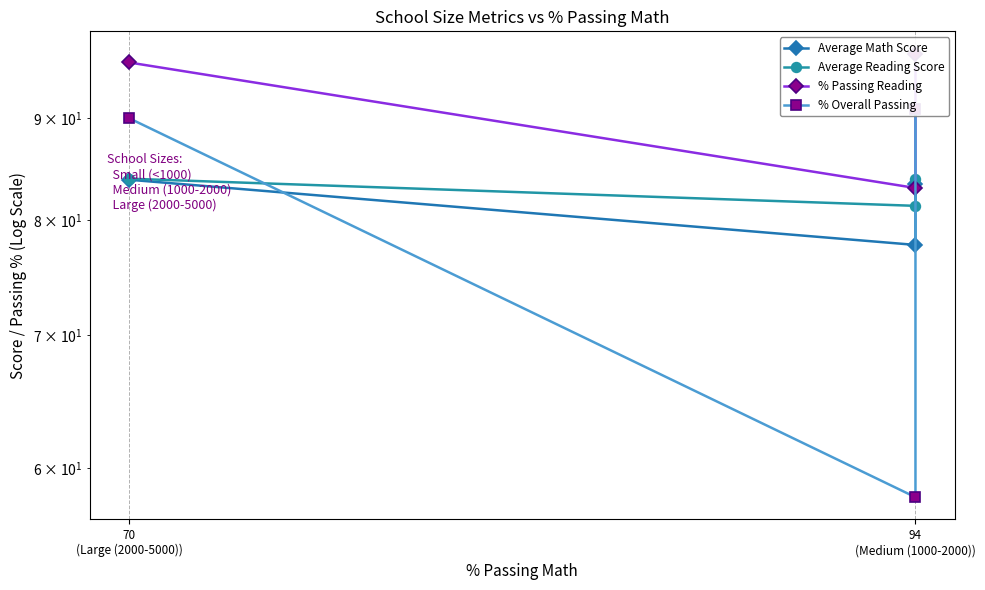

What is the highest value of the % Overall Passing series?

91.0